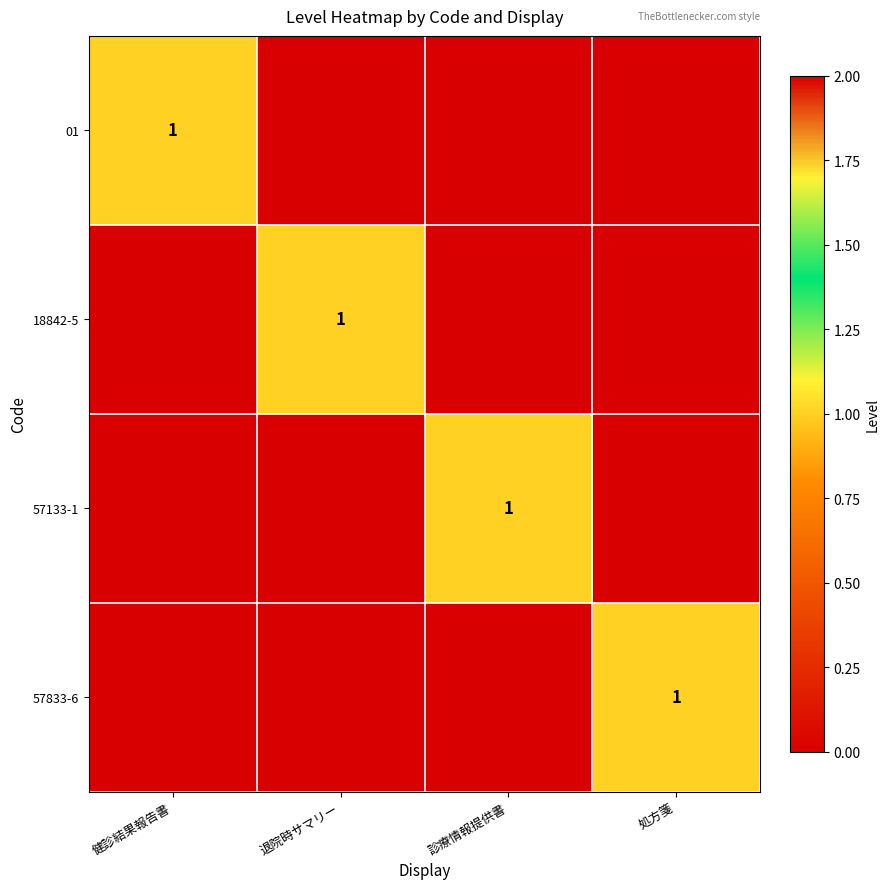

How many distinct data groups are displayed?

4